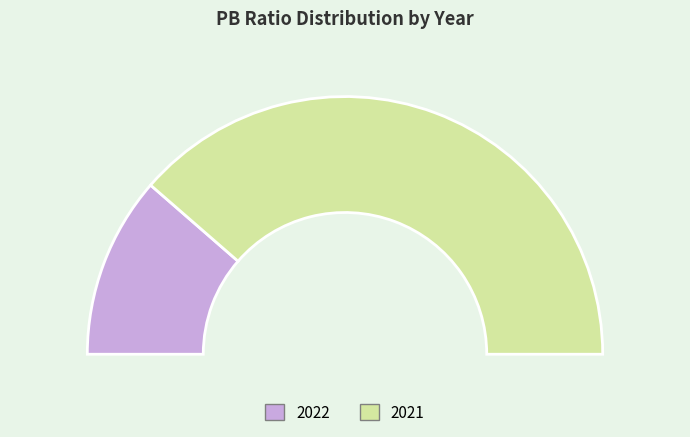

Rank the categories by value from lowest to highest.

2022, 2021